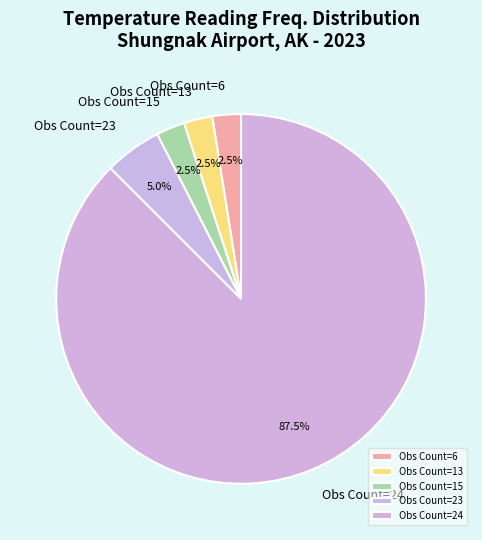

Which slice represents more than half of the pie?

Obs Count=24